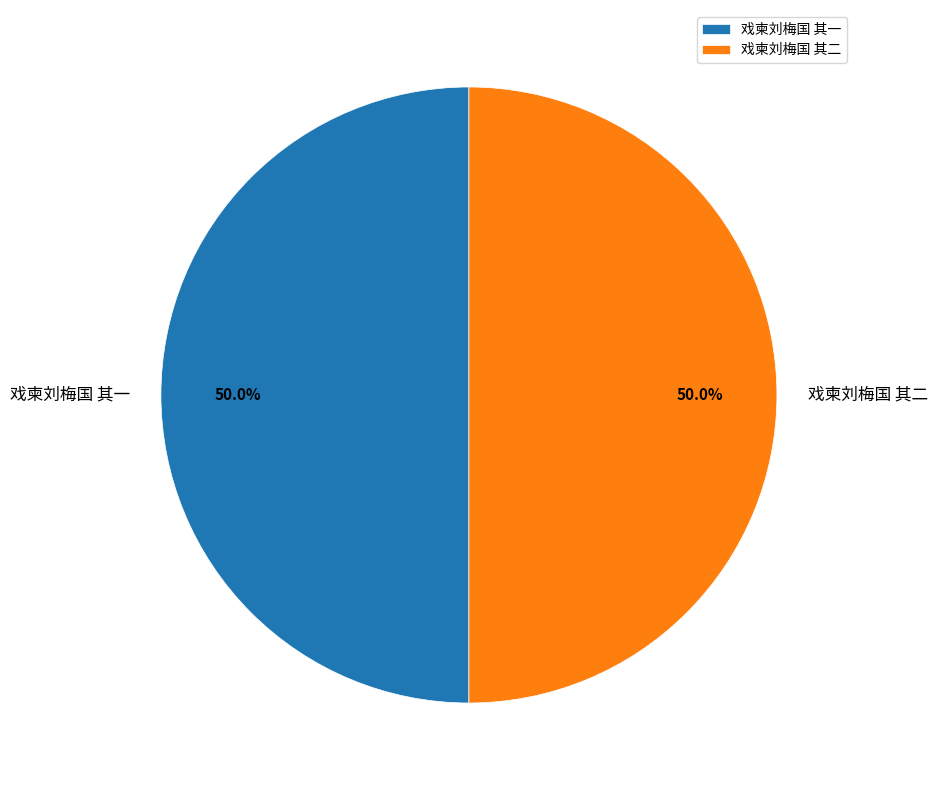

True or false: 戏柬刘梅国 其一 accounts for 63% of the total.

False